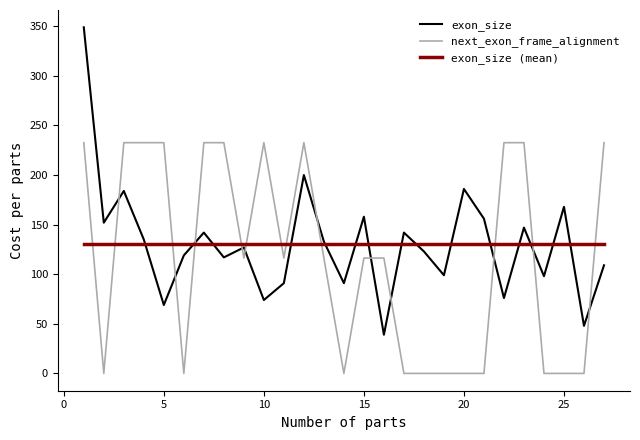

What is the difference between the maximum and second lowest values in the exon_size series?

301.0